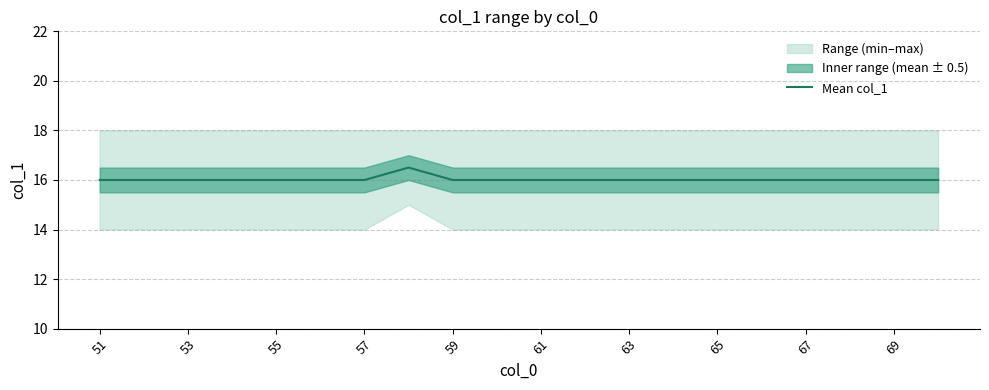

True or false: Mean col_1 has a value of 25.2 at 59.

False